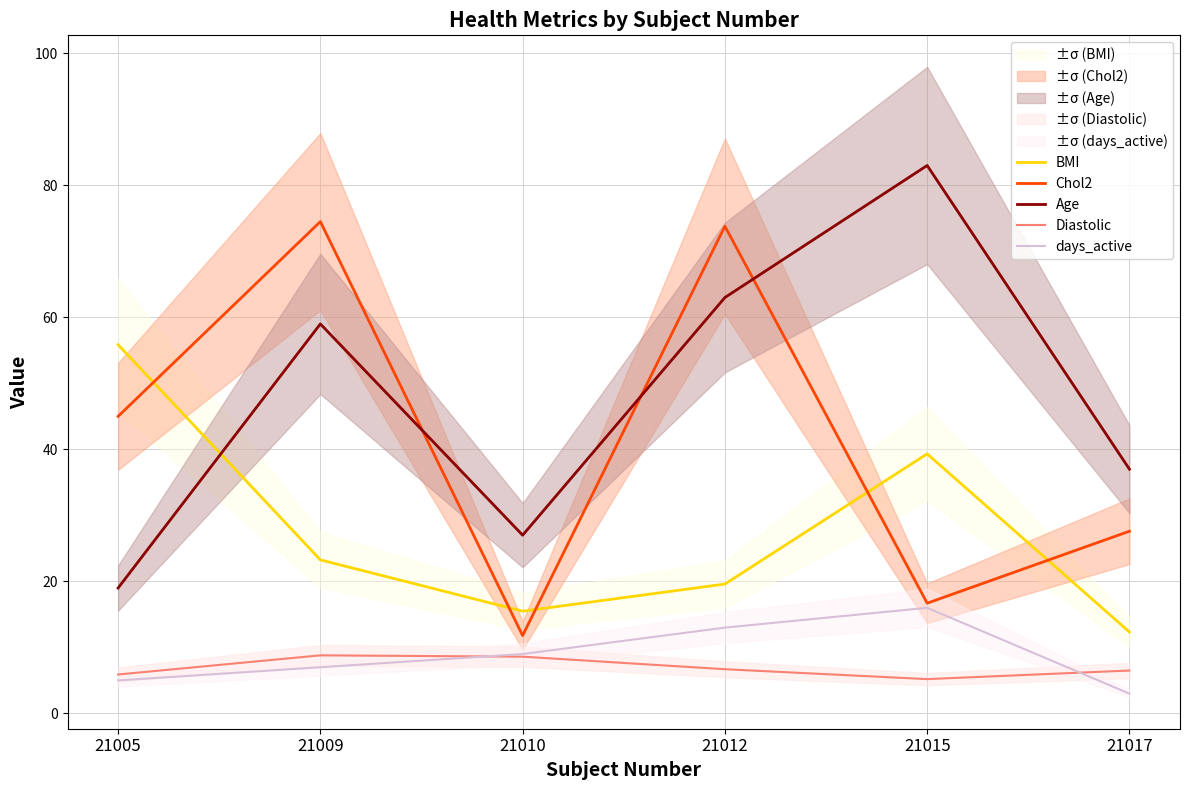

At how many categories does at least one series exceed 8?

6